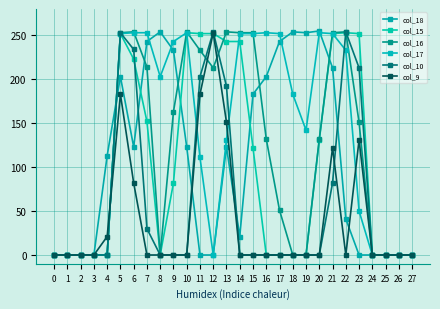

What is the sum of the col_9 values at 26 and 23?

131